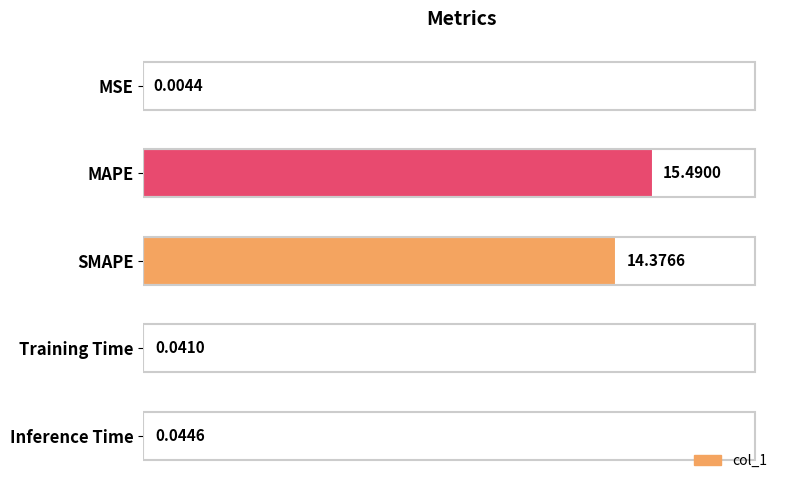

What is the change in value from MAPE to Training Time?

-15.4